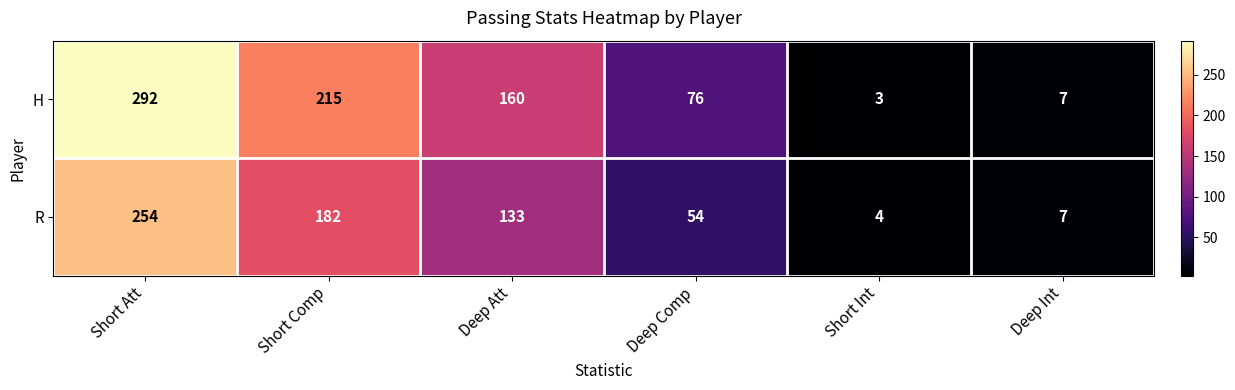

What is the difference between the second highest and minimum values in the R series?

178